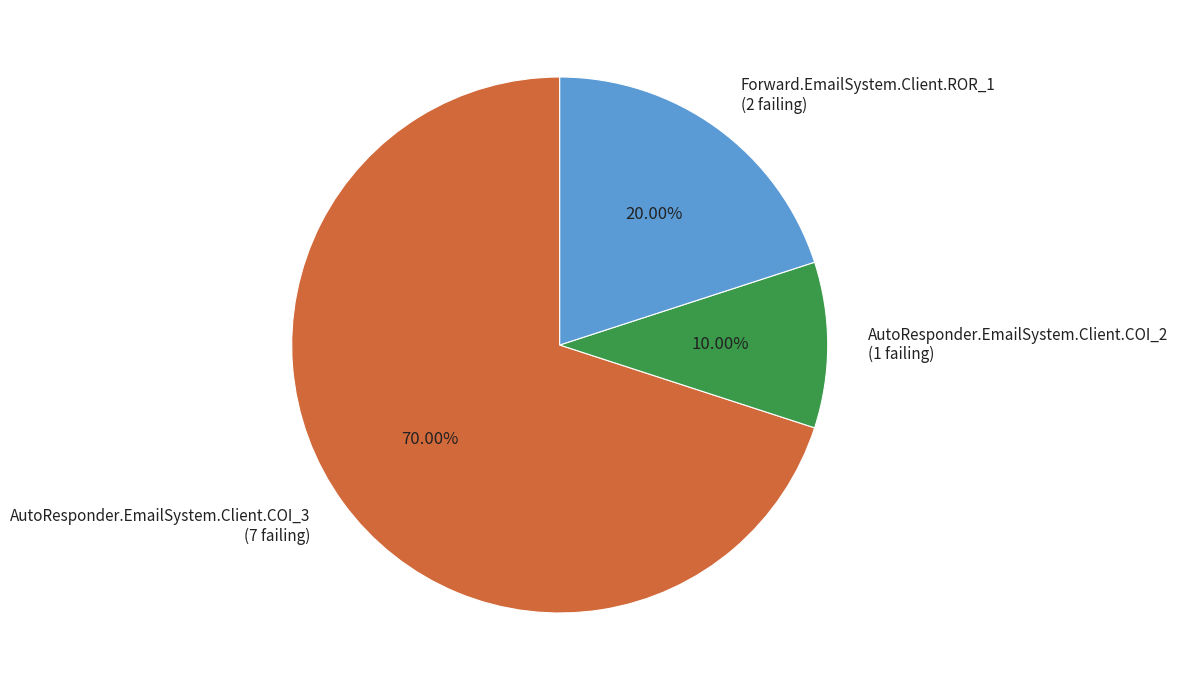

Is the sum of AutoResponder.EmailSystem.Client.COI_3 and Forward.EmailSystem.Client.ROR_1 greater than half?

Yes